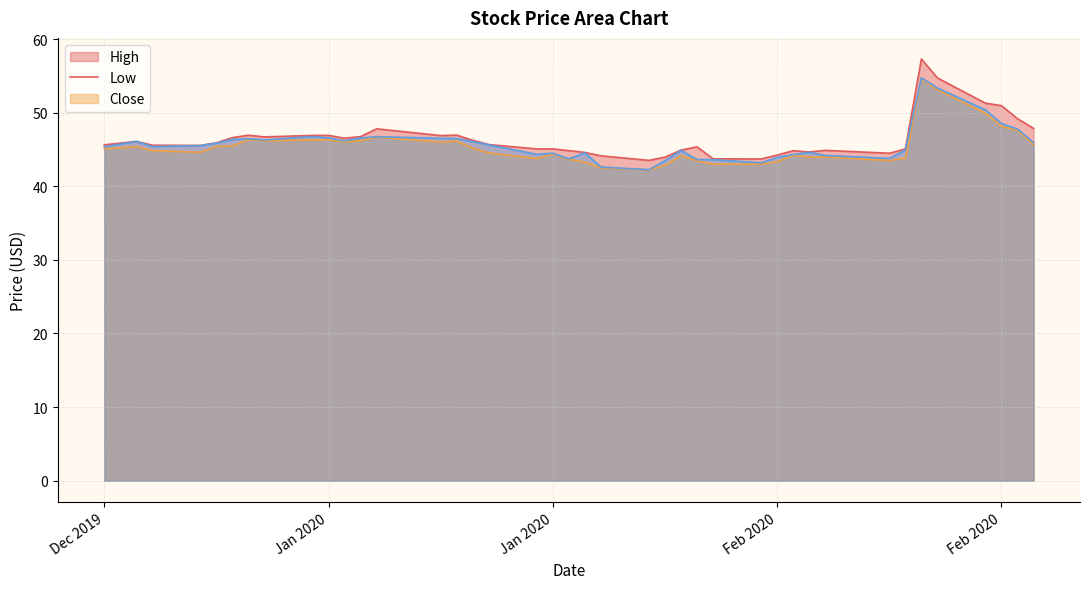

List the series in order of their peak value, highest first.

High, Close, Low